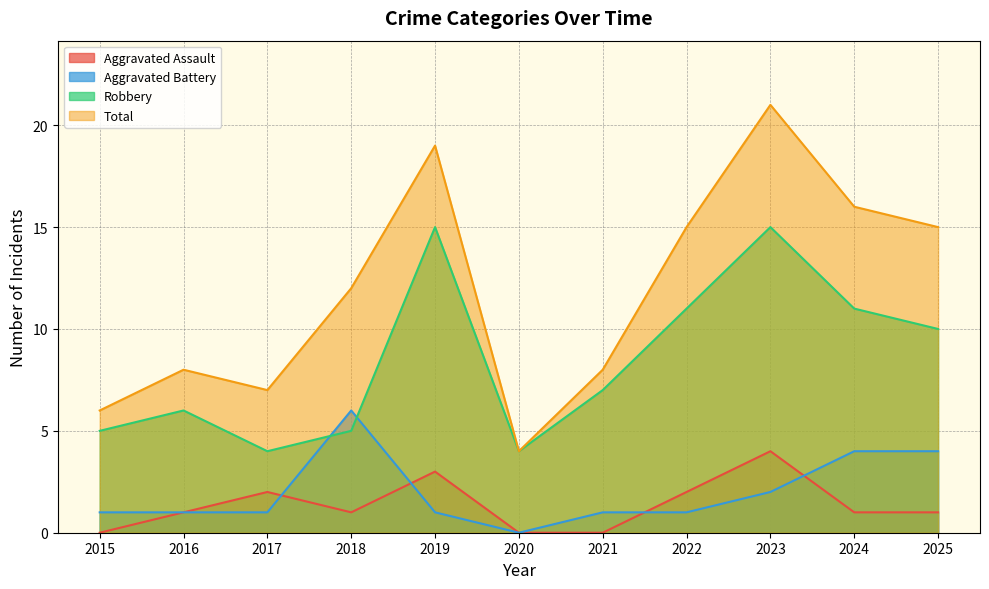

How many lines are shown in the chart?

4